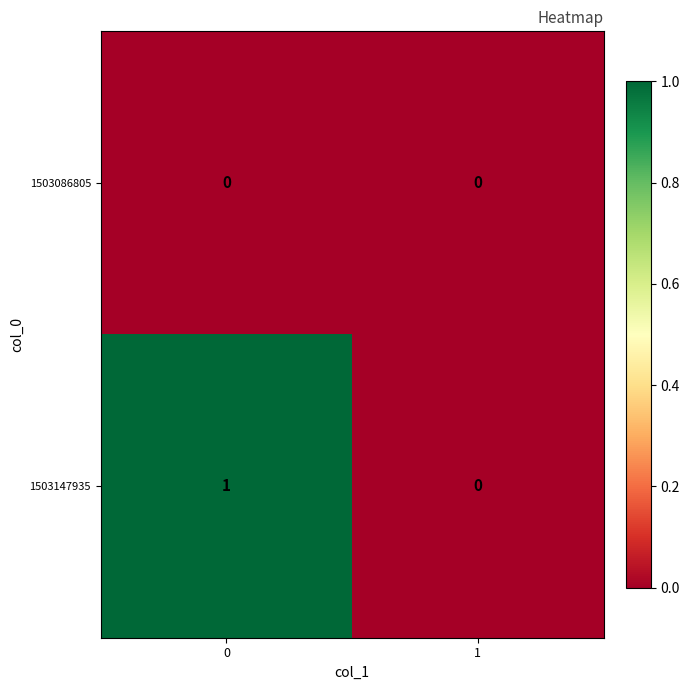

Rank the series by their maximum value, from highest to lowest.

1503147935, 1503086805